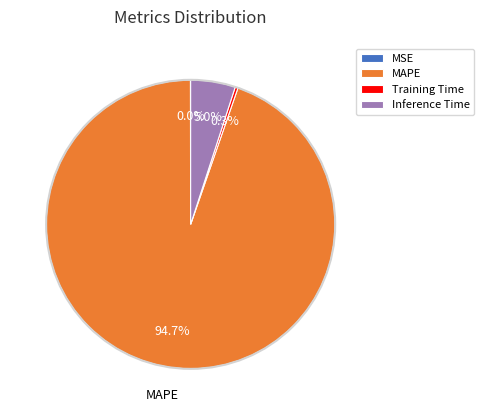

Which slice represents more than half of the pie?

MAPE